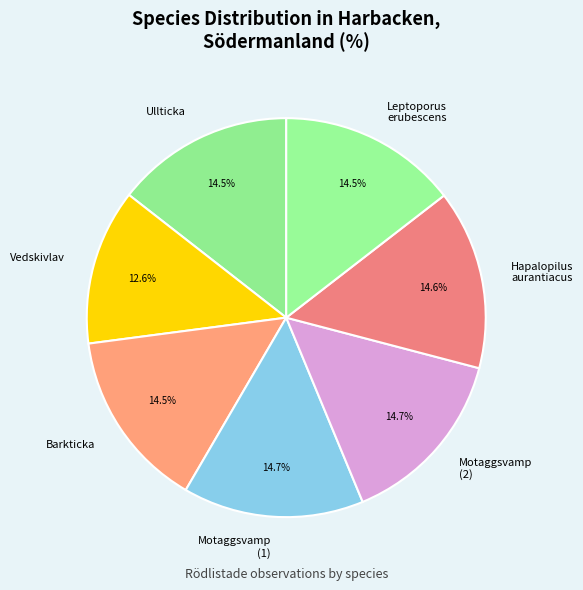

What is the smallest slice in the pie chart?

Vedskivlav